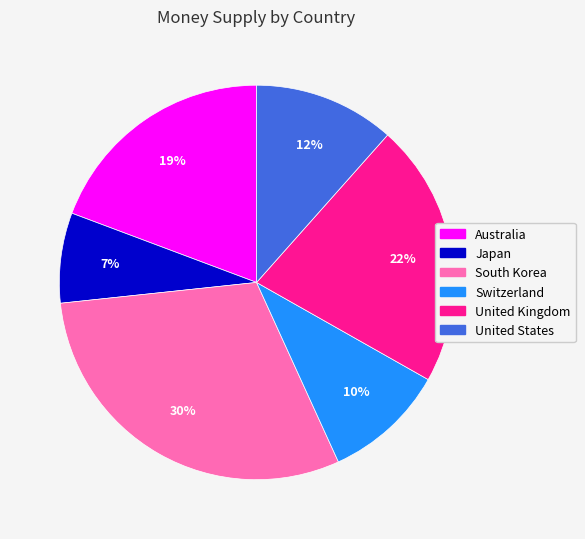

Is there any slice that represents more than half of the pie?

No